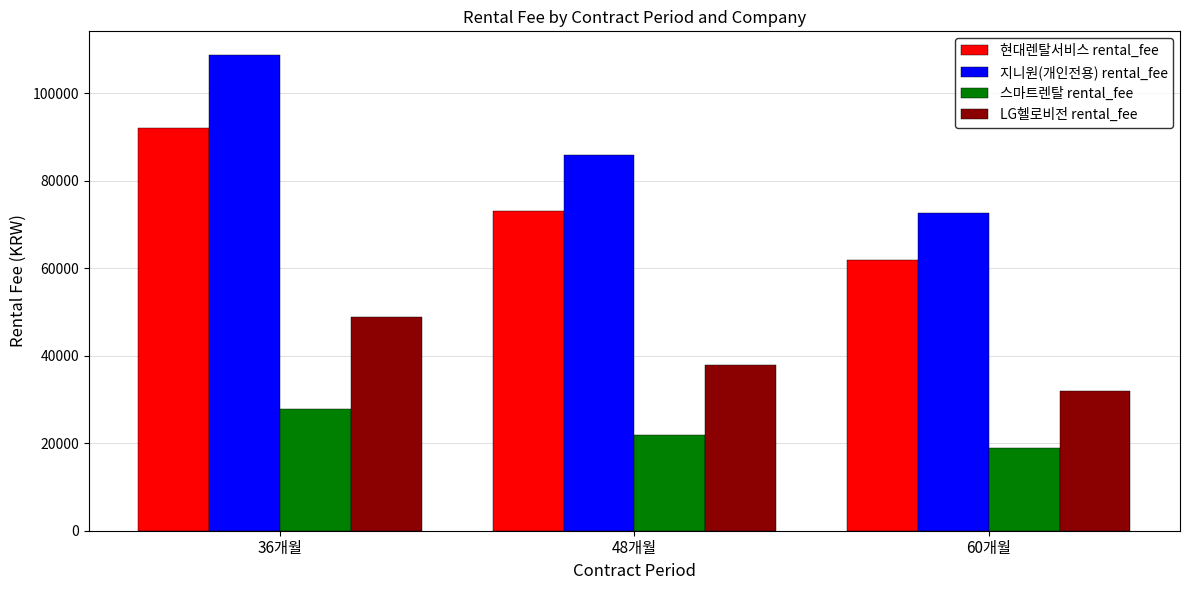

Reading left to right, transcribe all the data shown in this chart.

현대렌탈서비스 rental_fee: 36개월=92100	48개월=73000	60개월=61900
지니원(개인전용) rental_fee: 36개월=108700	48개월=85900	60개월=72600
스마트렌탈 rental_fee: 36개월=27900	48개월=21900	60개월=18900
LG헬로비전 rental_fee: 36개월=48900	48개월=37900	60개월=31900